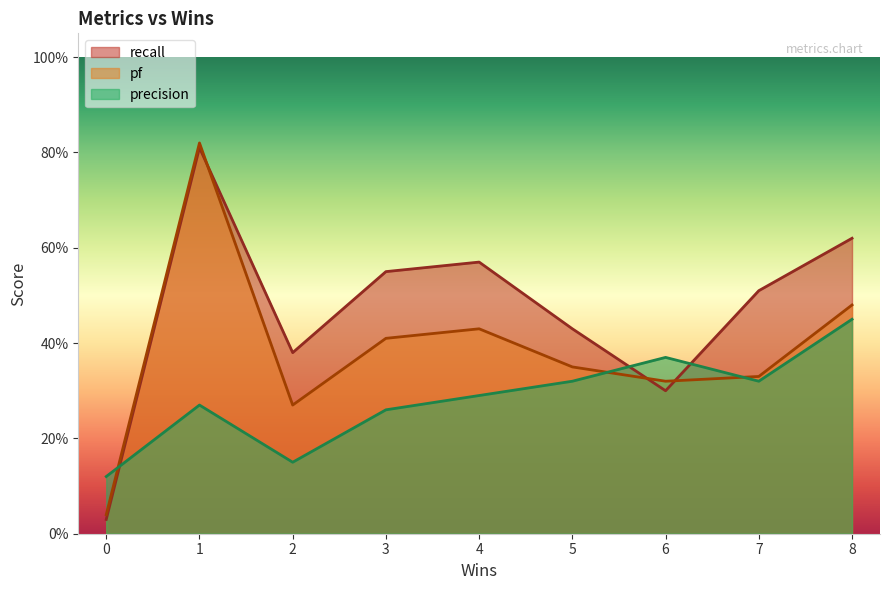

What is the total value across all series at 6?

1.0